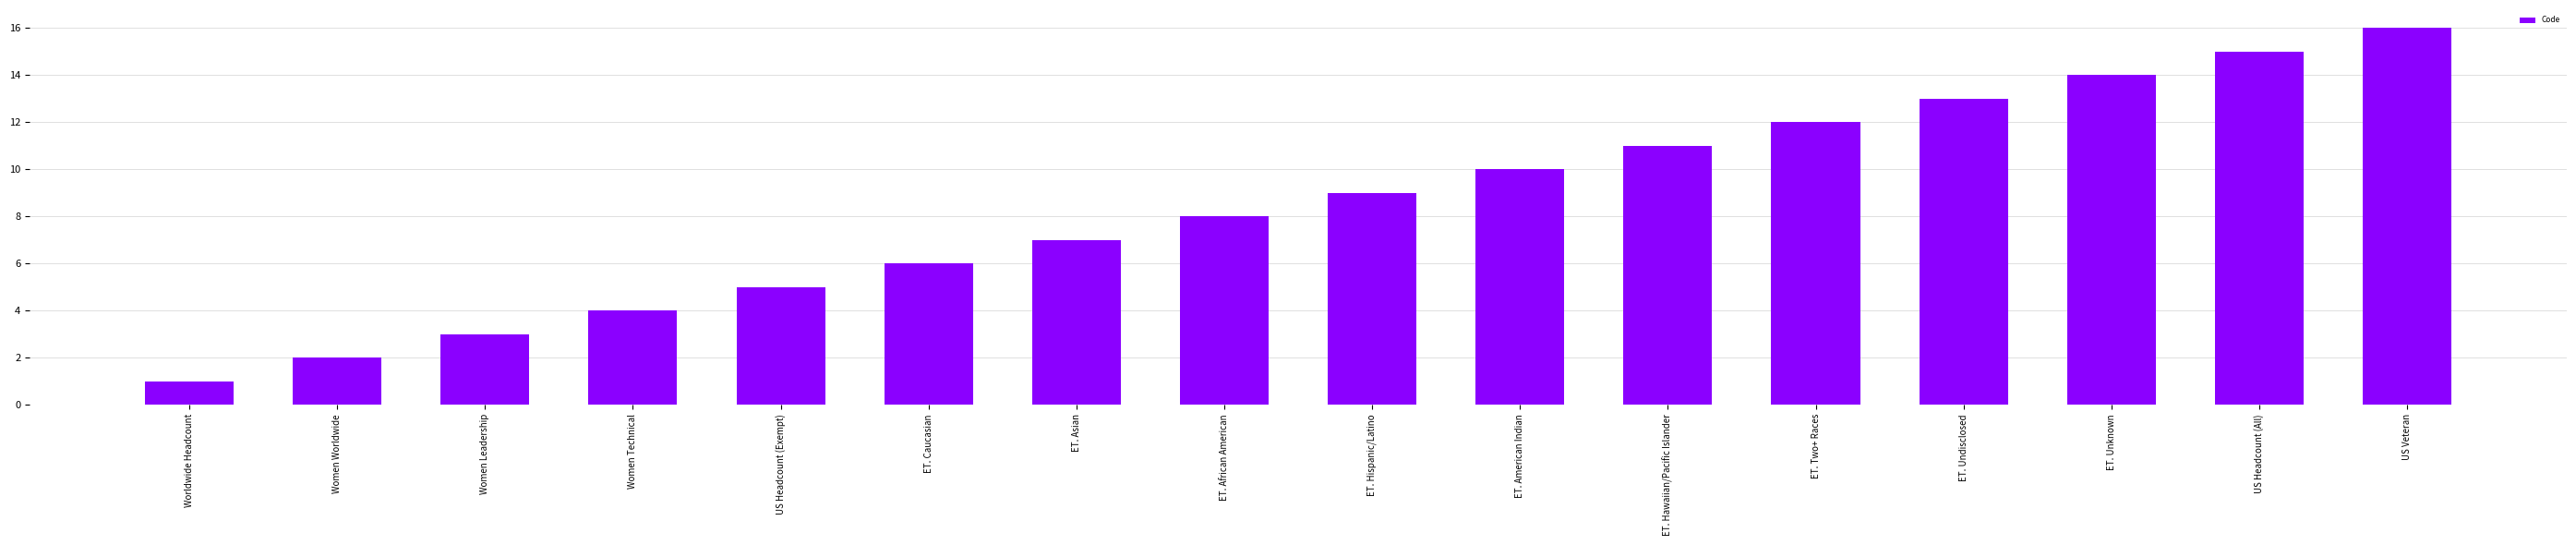

What value does the data have at Women Technical, to the nearest 5?

5